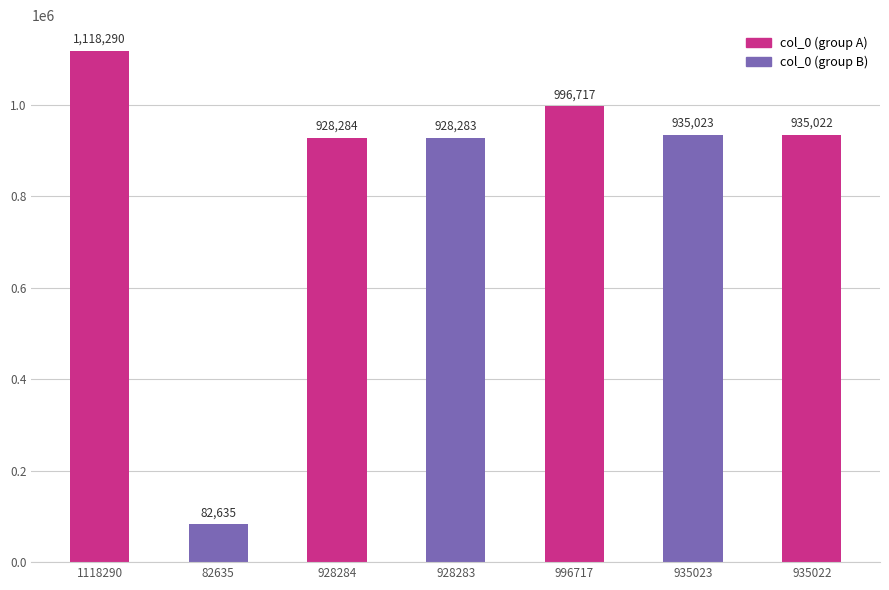

What is the difference between the second highest and minimum values?

914082